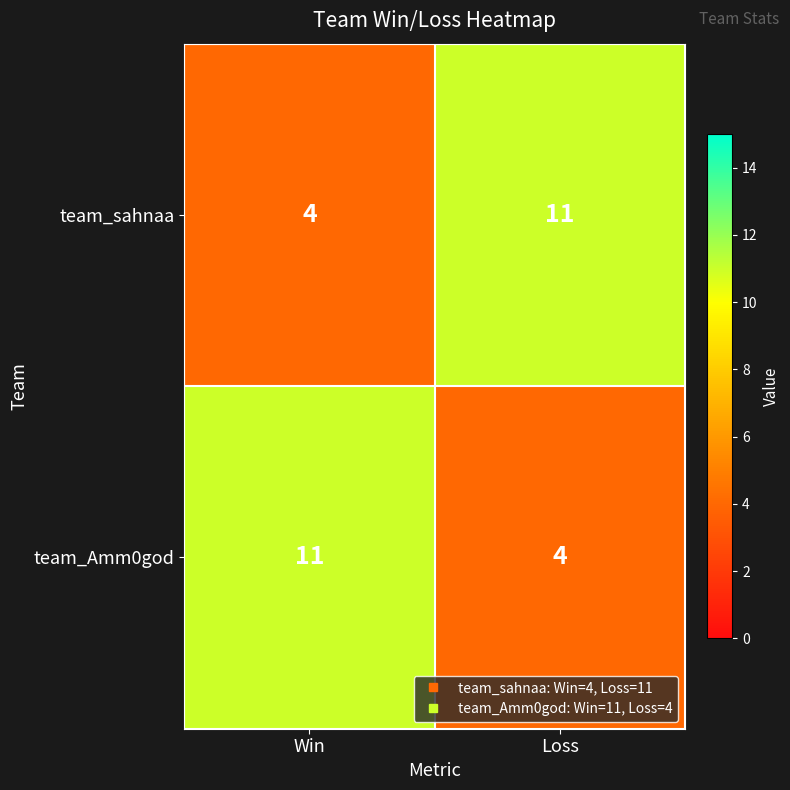

What is the total value across all series at Loss?

15